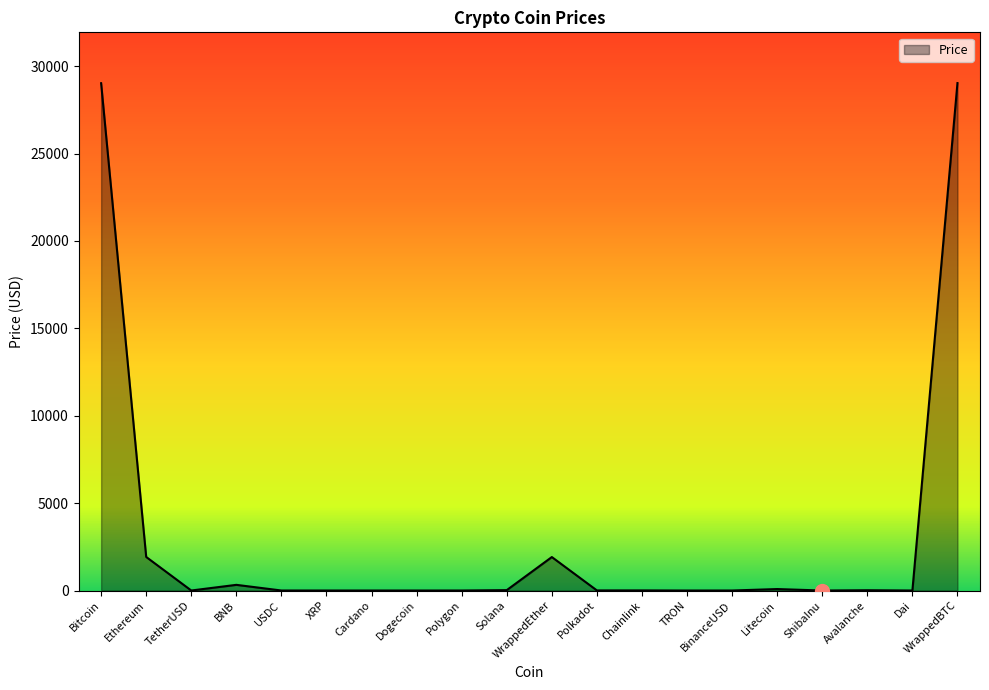

What is the approximate value at Ethereum?

1920.5